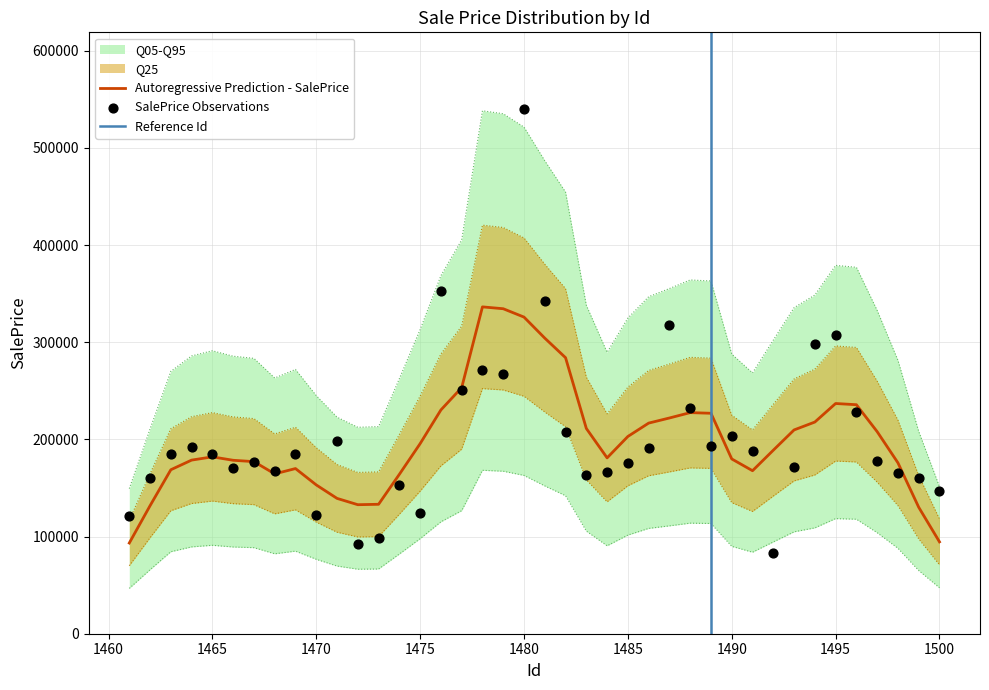

Between 1469 and 1494, which is larger?

1494